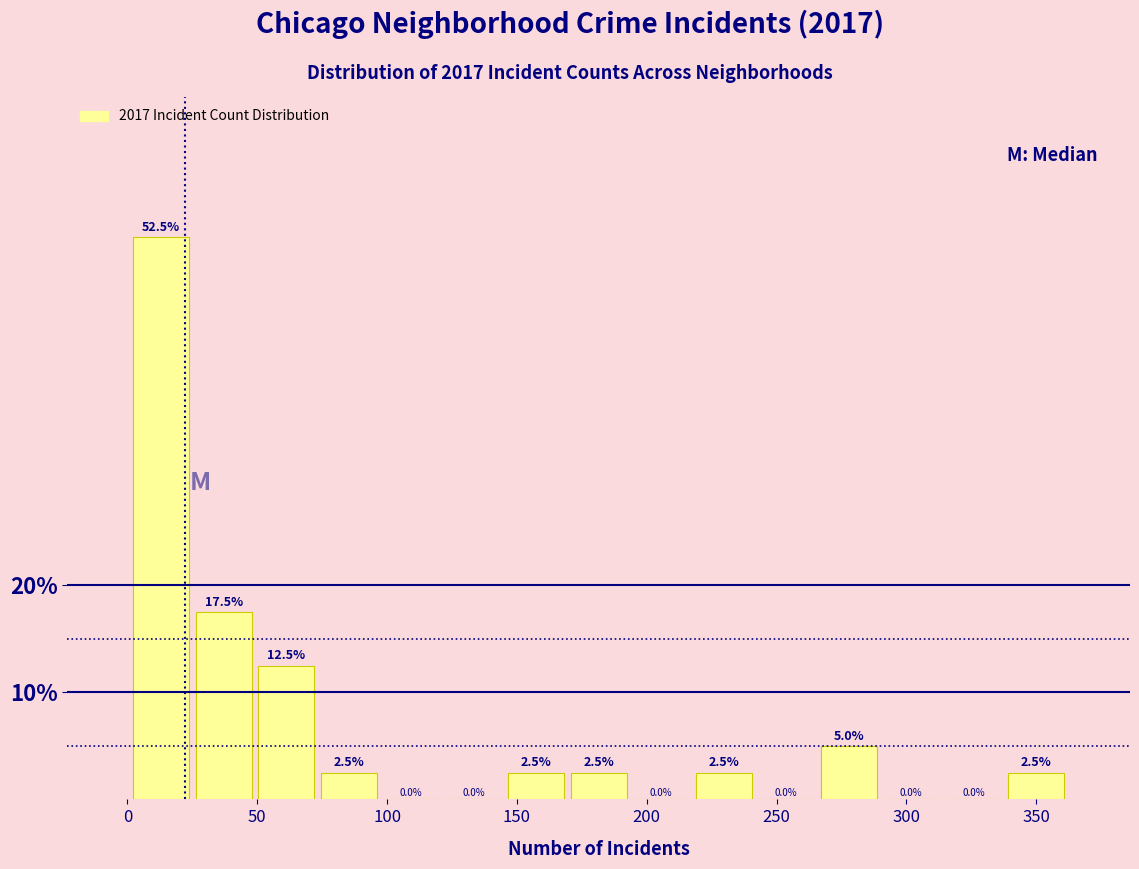

Reading left to right, list every bar in this chart as the range it spans on the x-axis followed by its height. The bar edges are not printed on the chart, so give them approximately, as read against the axis.

0 to 25: 52.5
25 to 50: 17.5
50 to 75: 12.5
75 to 95: 2.5
95 to 120: 0.0
120 to 145: 0.0
145 to 170: 2.5
170 to 195: 2.5
195 to 220: 0.0
220 to 240: 2.5
240 to 265: 0.0
265 to 290: 5.0
290 to 315: 0.0
315 to 340: 0.0
340 to 360: 2.5